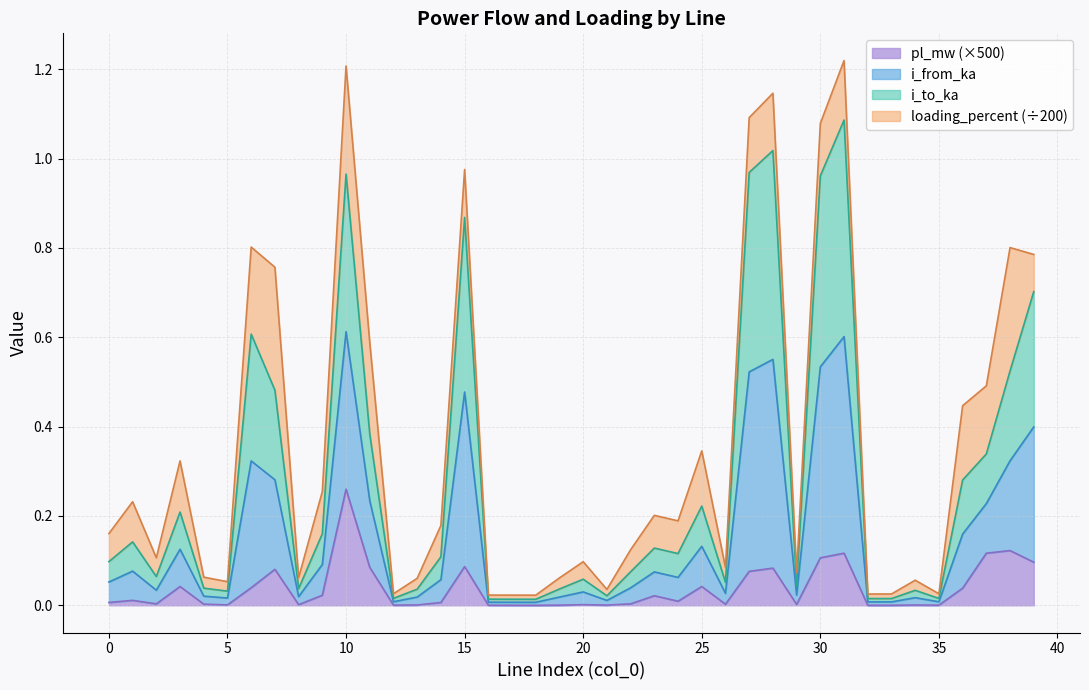

What are all the series names shown in the legend?

pl_mw (×500), i_from_ka, i_to_ka, loading_percent (÷200)